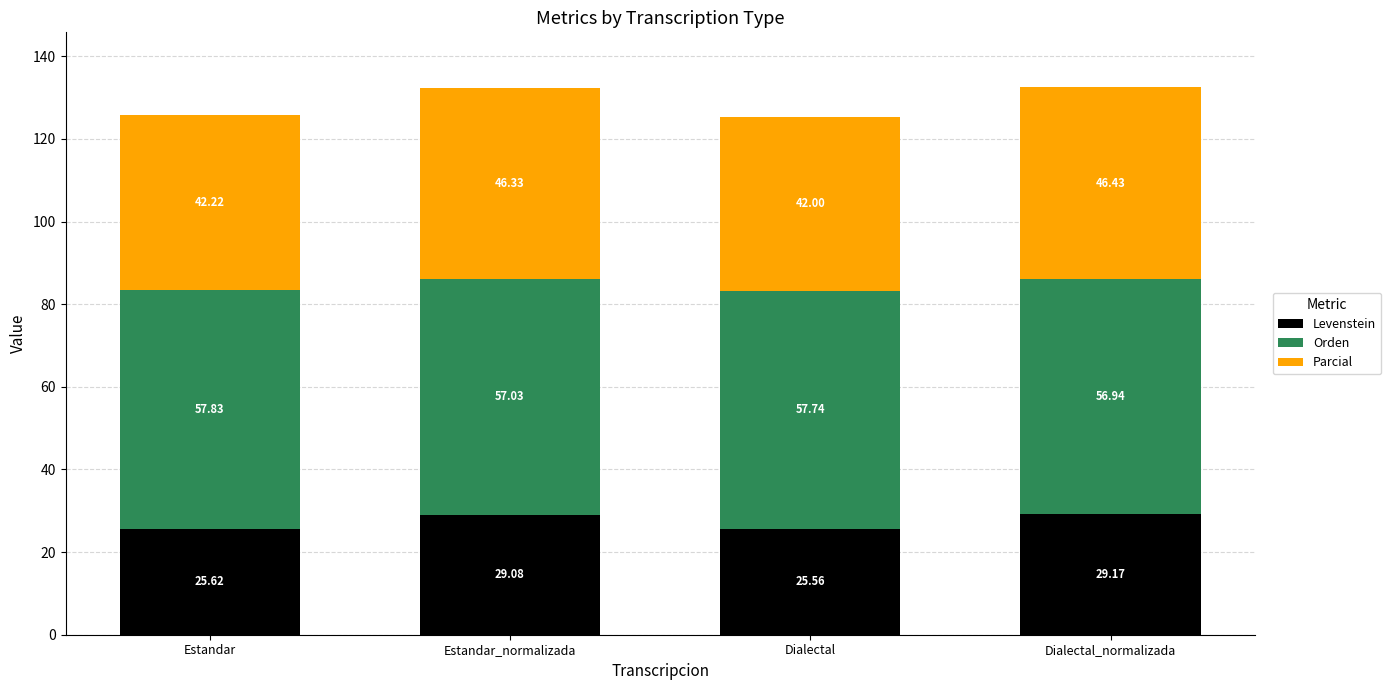

At which category is the sum across all series the highest?

Dialectal_normalizada